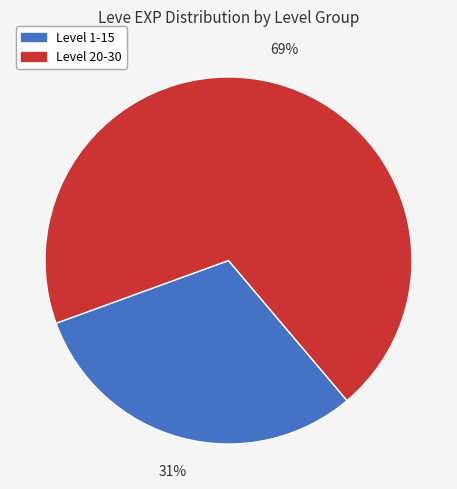

Does any single category account for the majority?

Yes